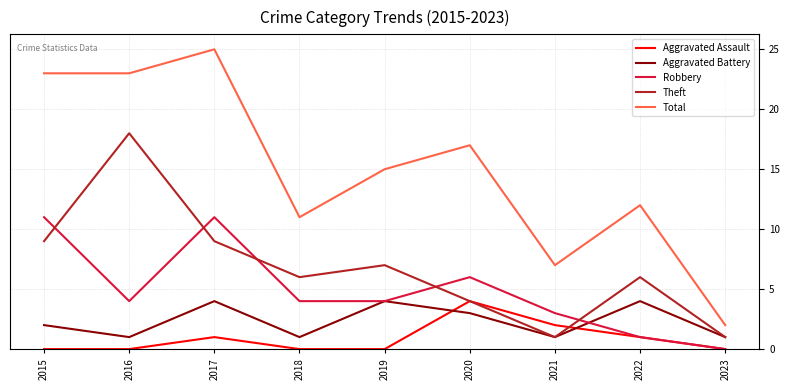

Which series has the largest total across all categories?

Total